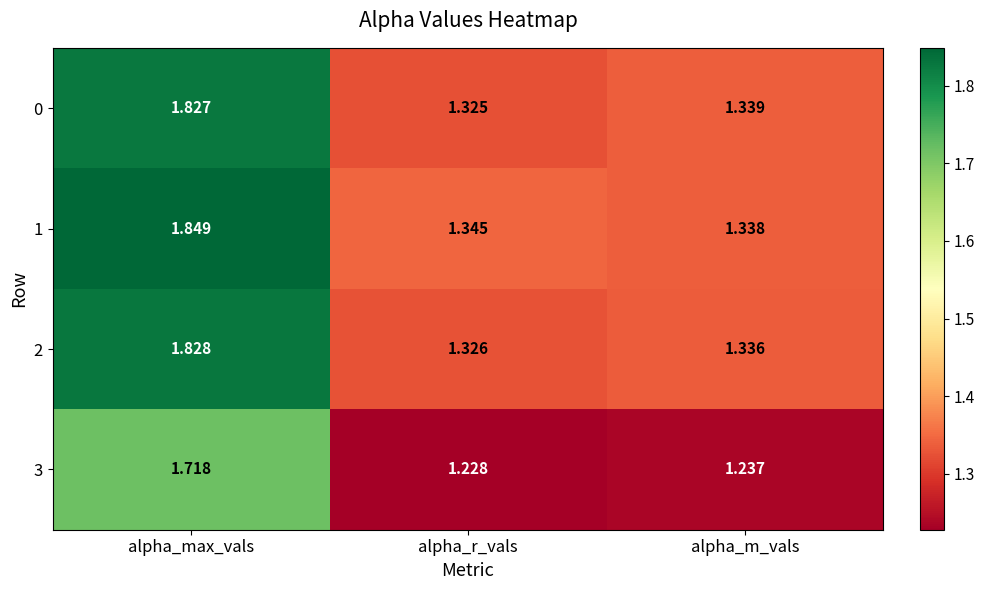

Rank the categories by 1 value from lowest to highest.

alpha_m_vals, alpha_r_vals, alpha_max_vals